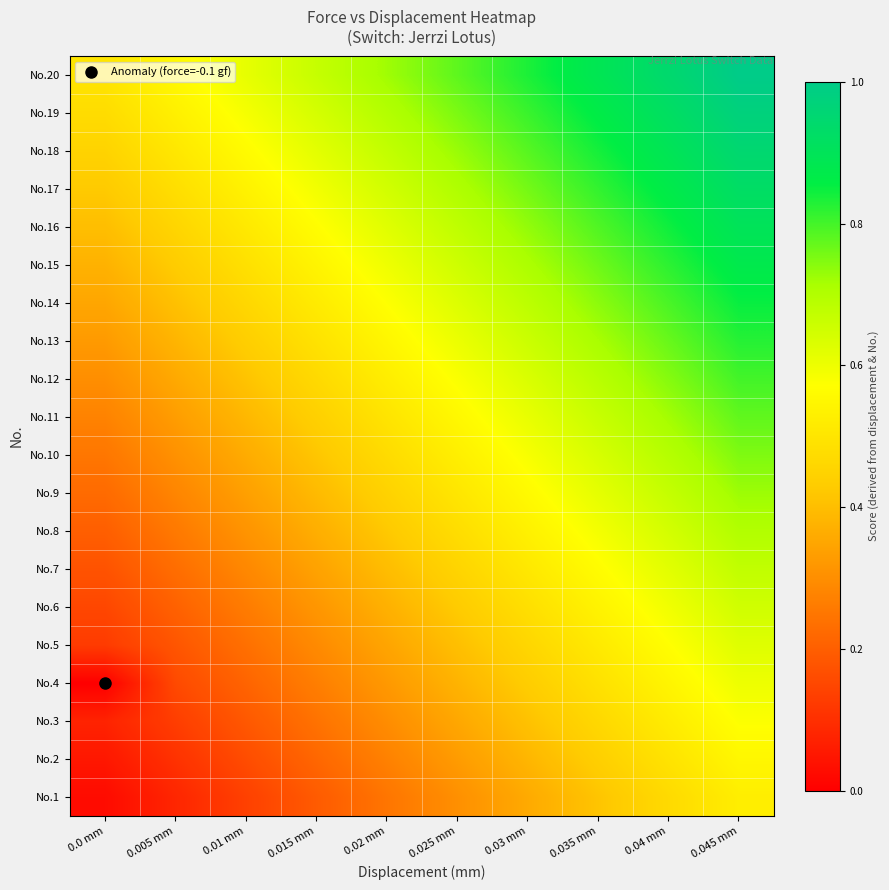

Rank the series at 0.045 mm from lowest to highest value.

No.1, No.2, No.3, No.4, No.5, No.6, No.7, No.8, No.9, No.10, No.11, No.12, No.13, No.14, No.15, No.16, No.17, No.18, No.19, No.20